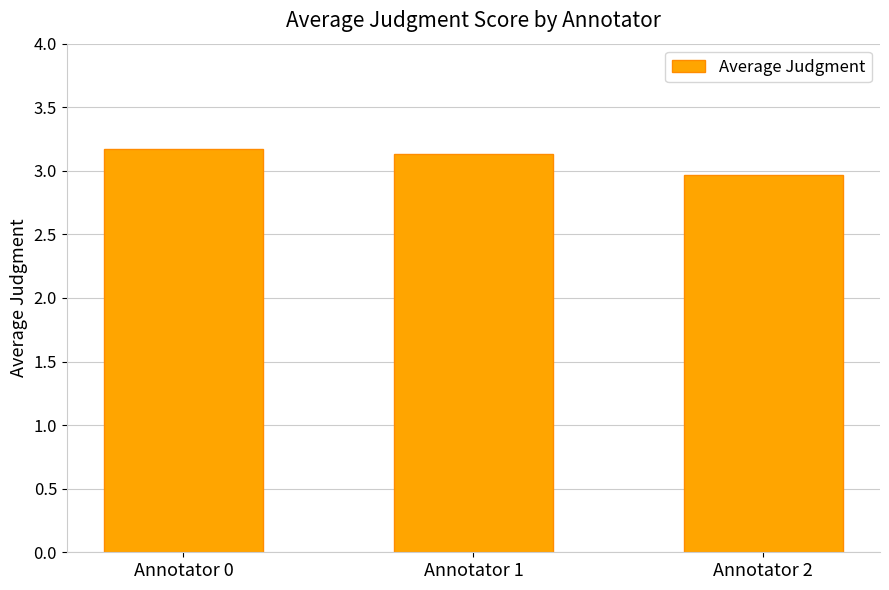

List the labels in order of value, largest first.

Annotator 0, Annotator 1, Annotator 2